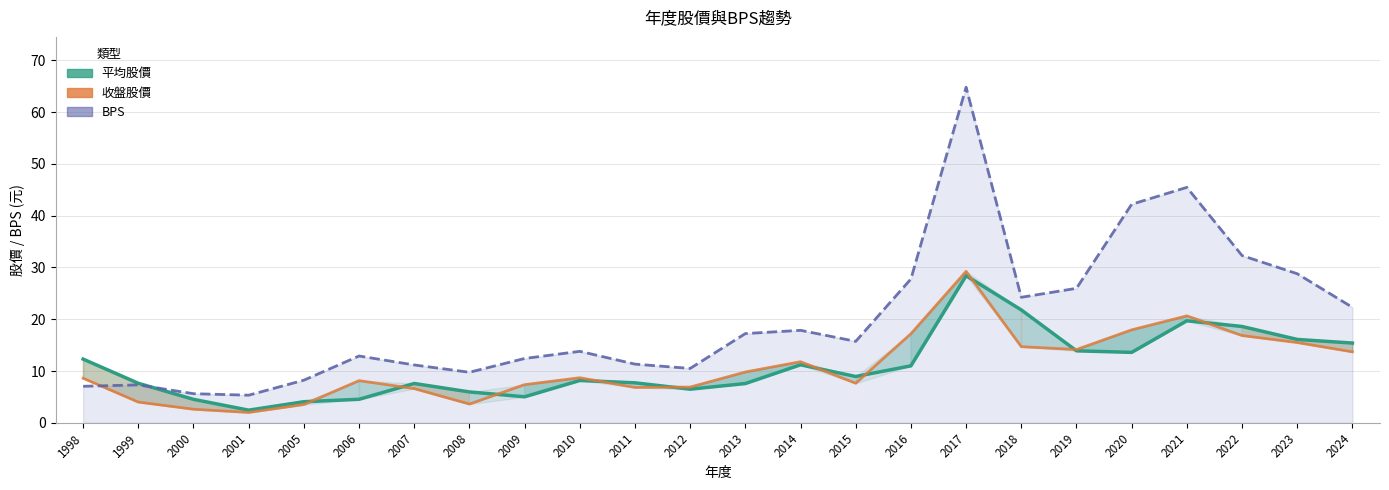

What is the difference between the second highest and minimum values in the 收盤股價 series?

18.6